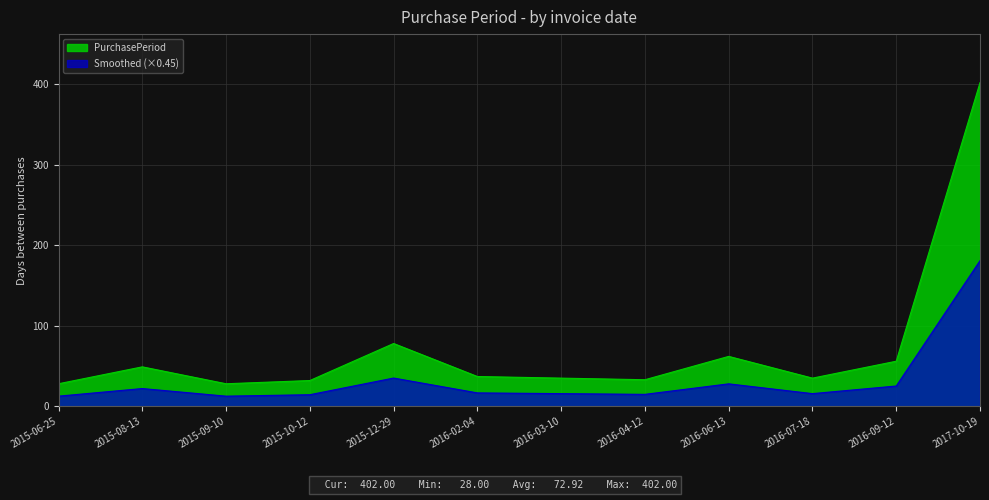

Reading left to right, transcribe all the data shown in this chart.

2015-06-25=28	2015-08-13=49	2015-09-10=28	2015-10-12=32	2015-12-29=78	2016-02-04=37	2016-03-10=35	2016-04-12=33	2016-06-13=62	2016-07-18=35	2016-09-12=56	2017-10-19=402